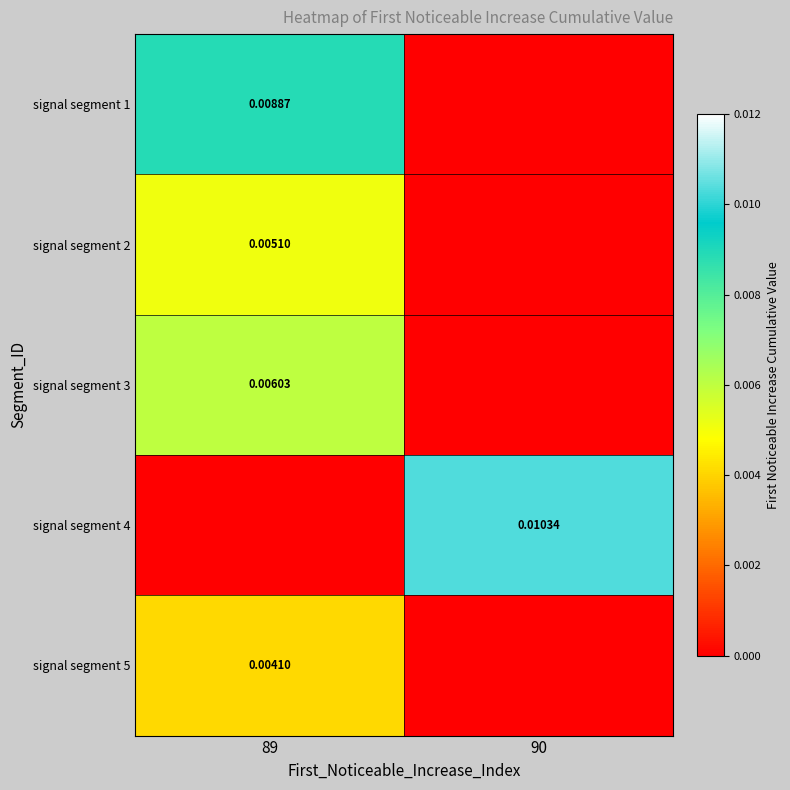

Where is signal segment 1 nearest to the value 0?

90